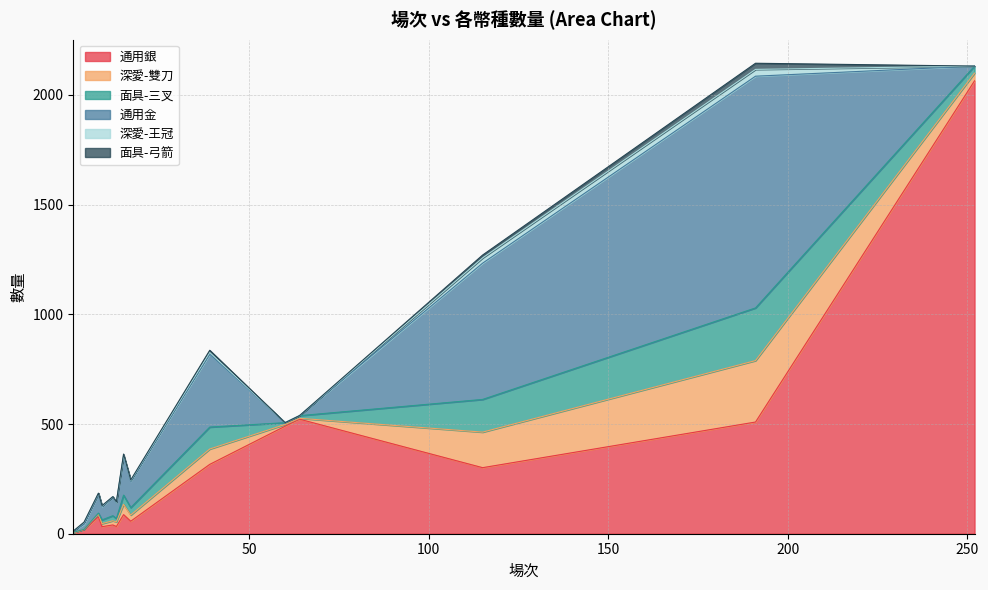

What is the value of the 深愛-王冠 point at the 9th from the left?

8